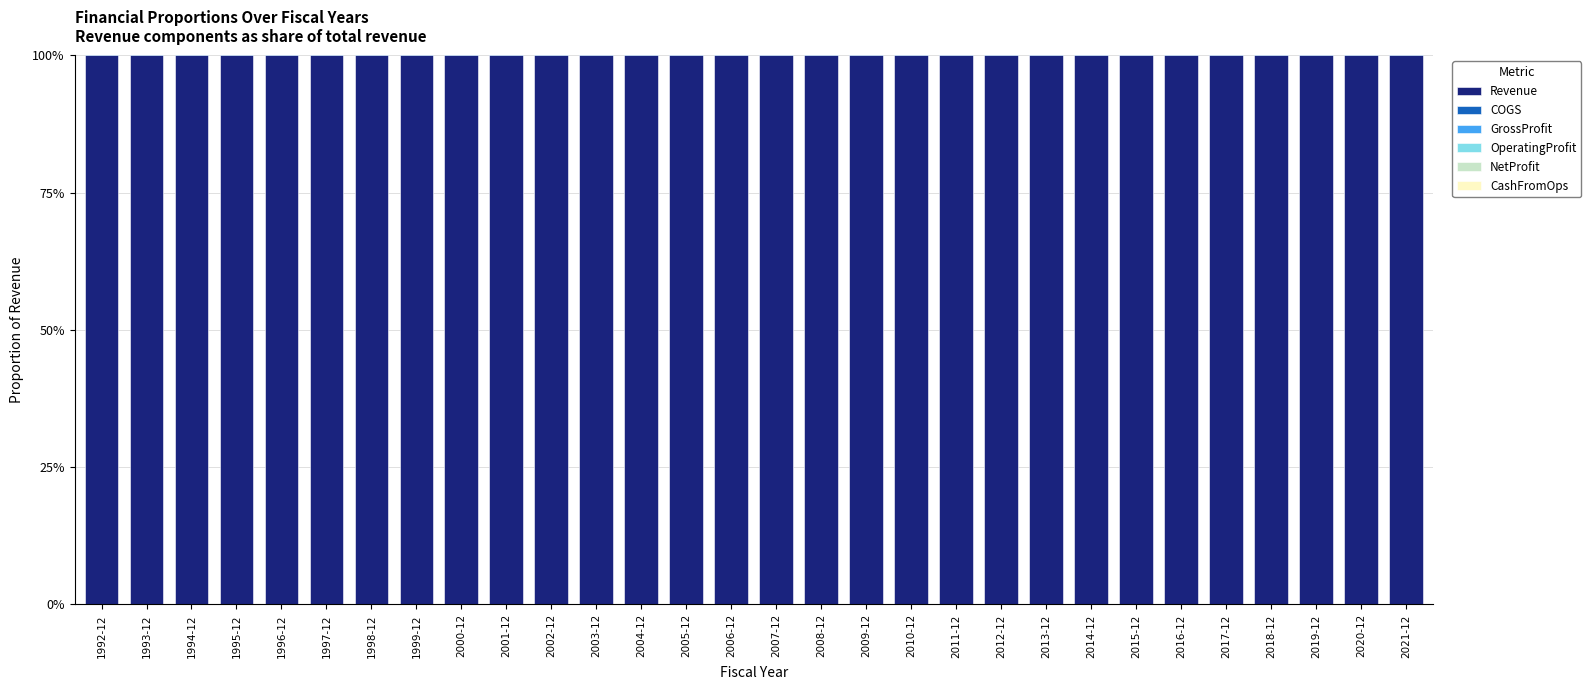

Which category has the highest value in the Revenue series?

1992-12